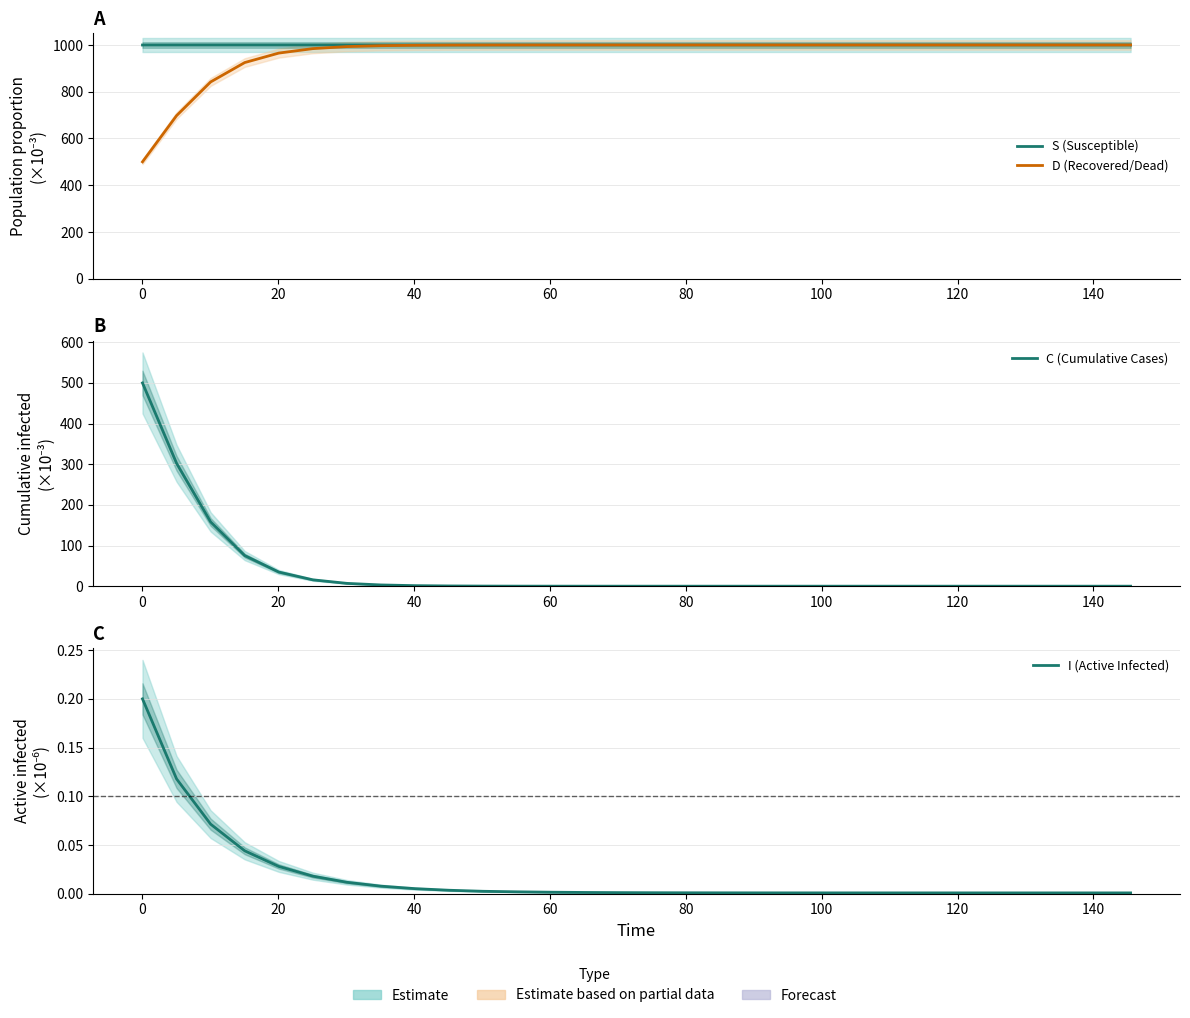

True or false: I (Active Infected) and C (Cumulative Cases) cross at least once.

True